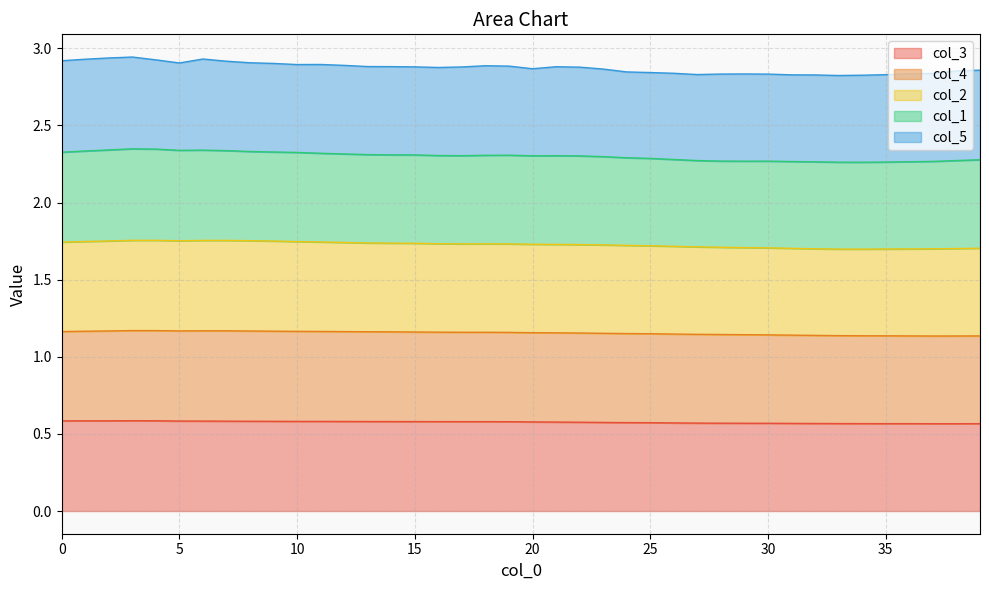

What are all the series names shown in the legend?

col_3, col_4, col_2, col_1, col_5